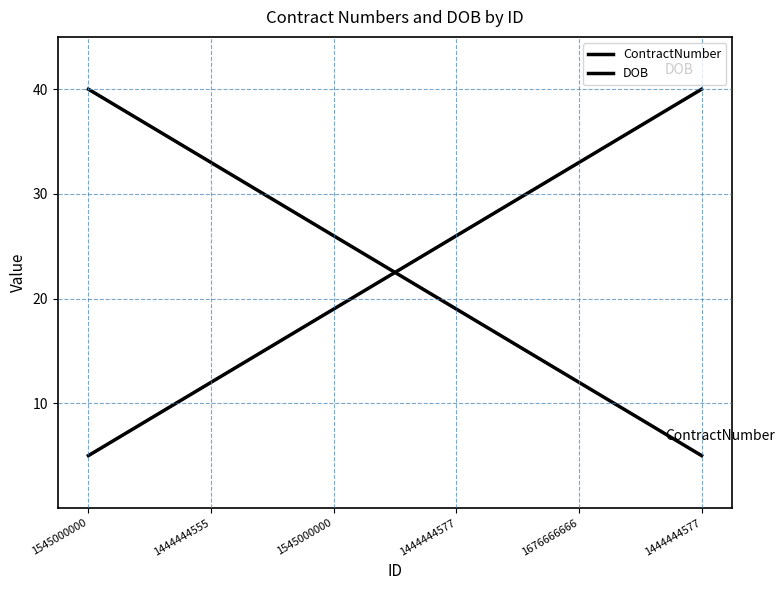

Does the chart display data point markers on the line(s)?

No